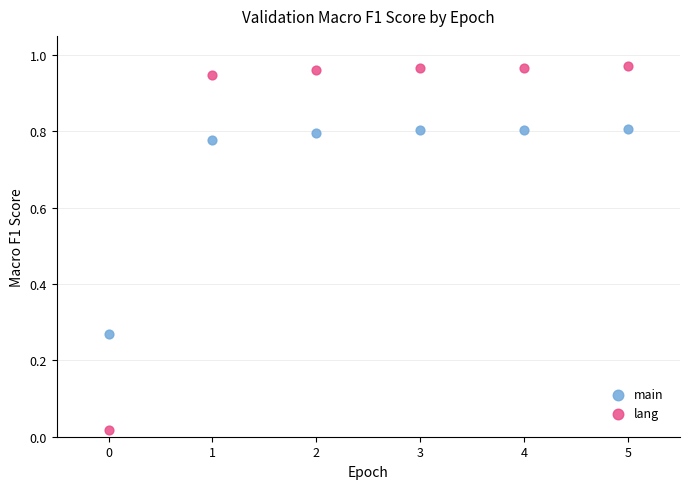

Which series contains the lowest Y value?

lang